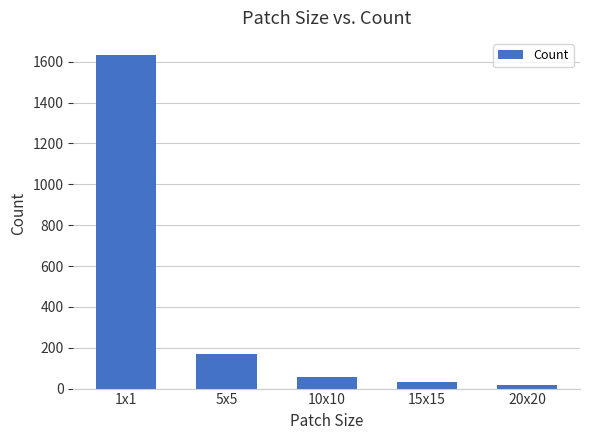

Where is the data nearest to the value 826?

5x5